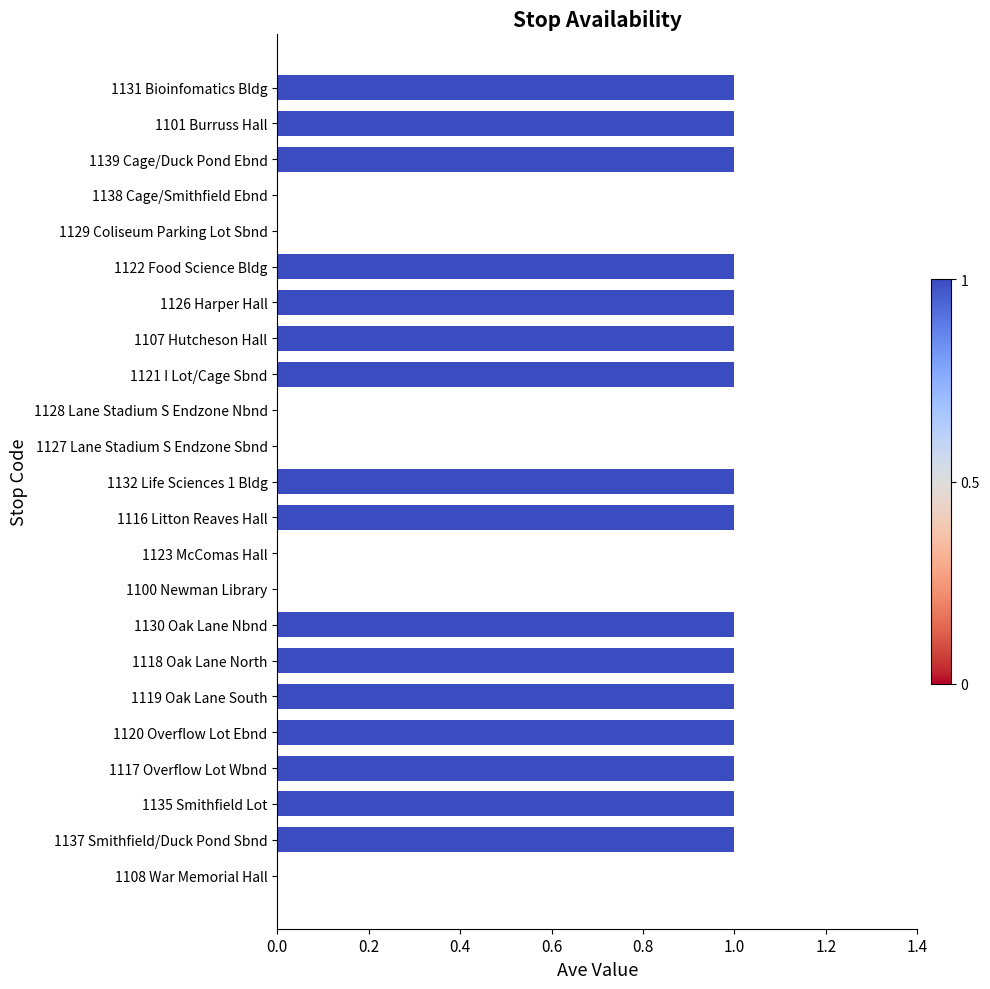

What is the average value?

1